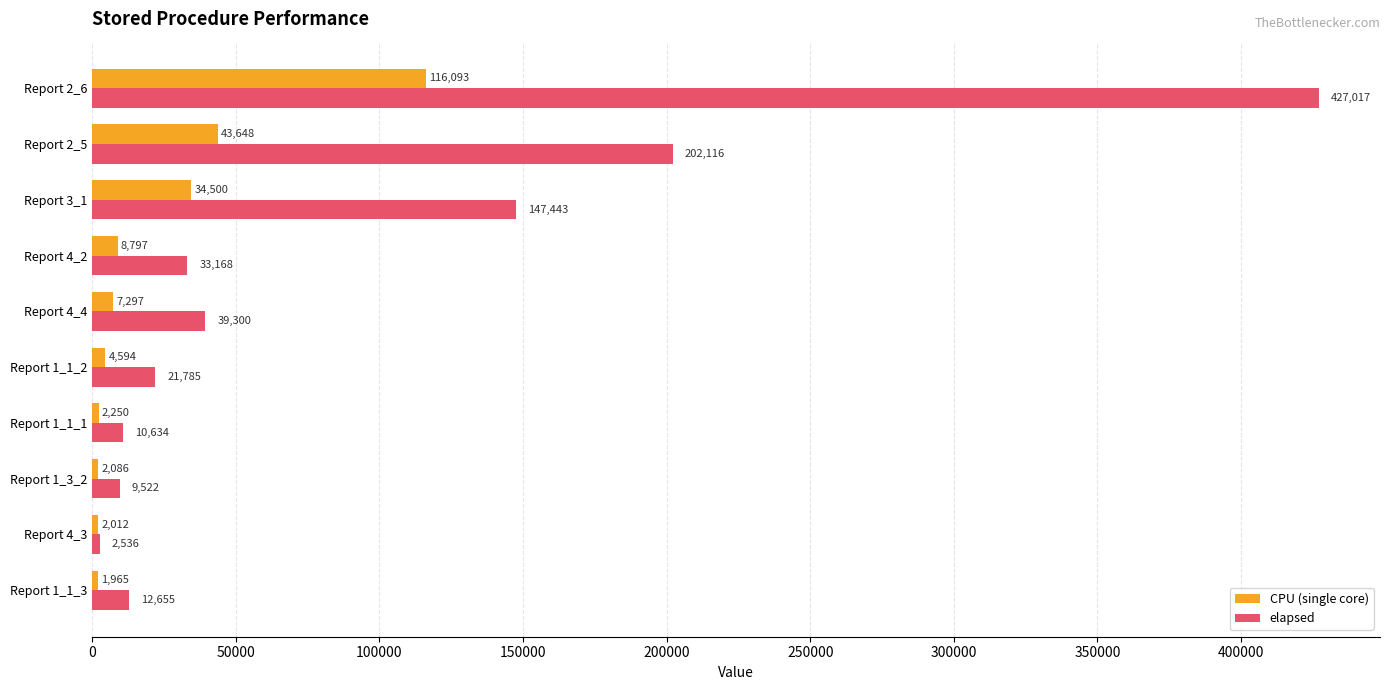

List the series in order of their overall mean, lowest first.

CPU (single core), elapsed